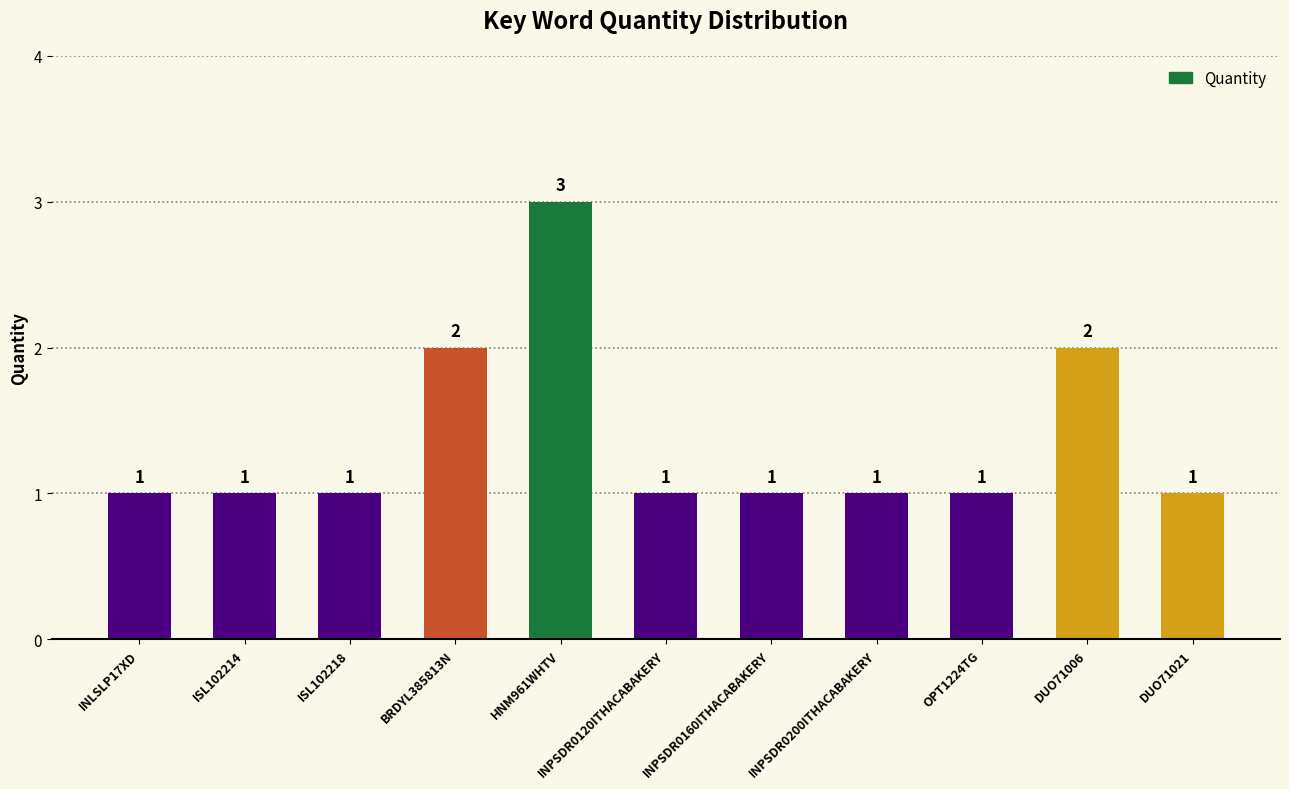

Reading left to right, list all the values displayed in this chart.

1	1	1	2	3	1	1	1	1	2	1